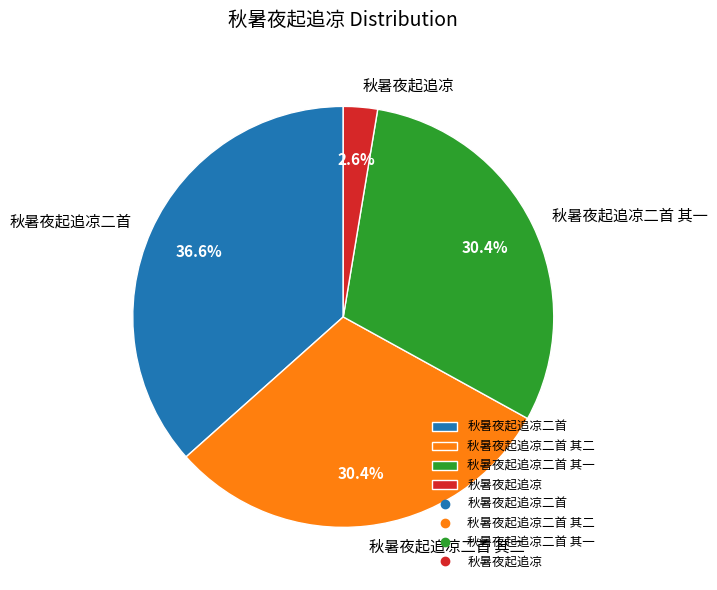

Which category has the smallest portion of the pie?

秋暑夜起追凉